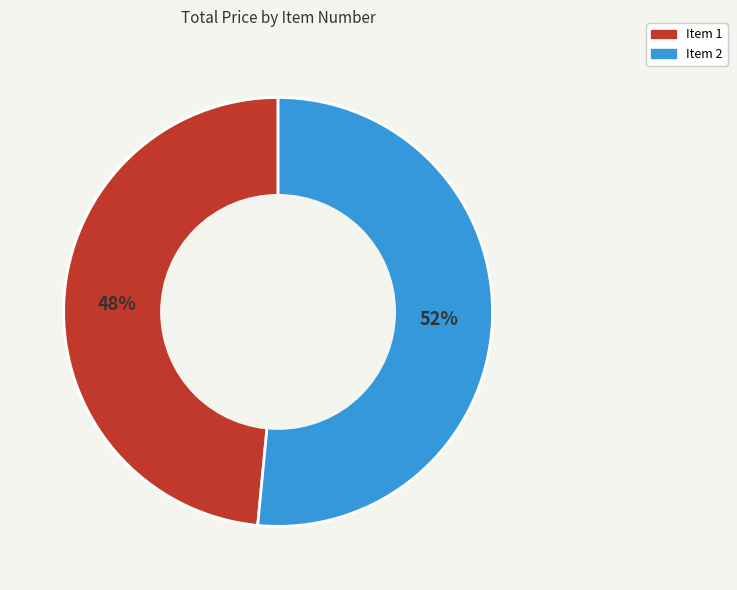

Does any single category account for the majority?

Yes